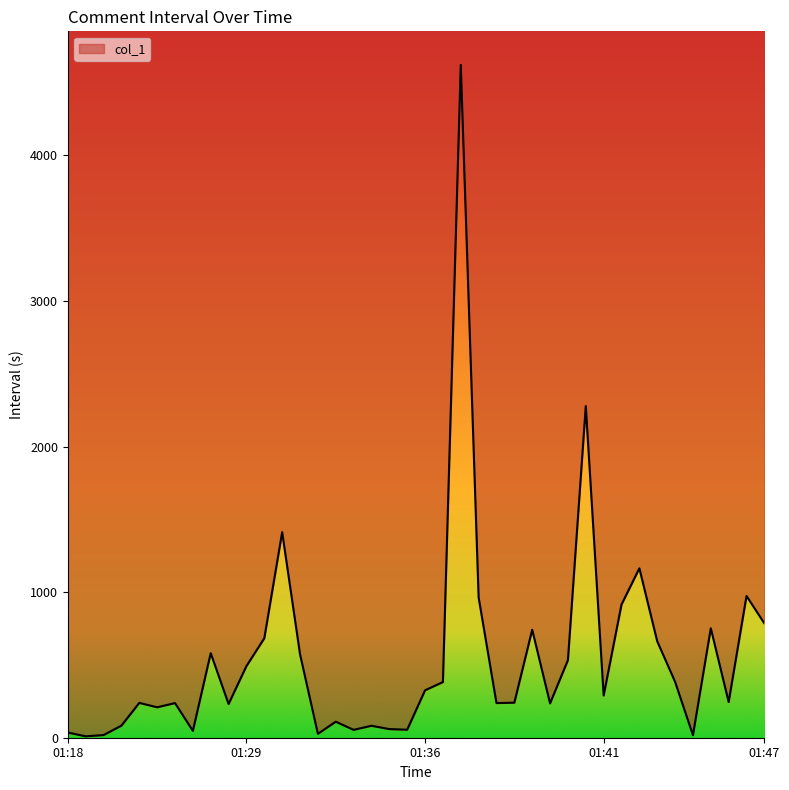

What position from the left is 2018-12-23 01:28:16?

9